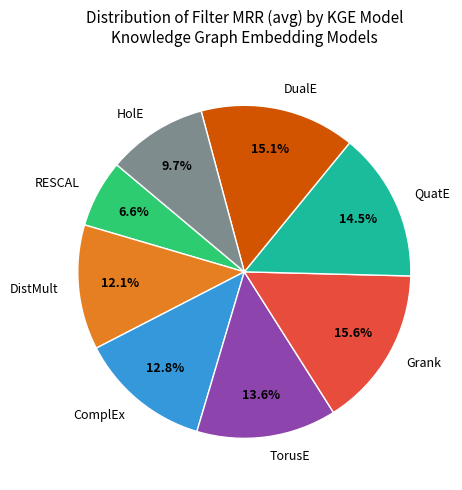

True or false: HolE accounts for 1% of the total.

False